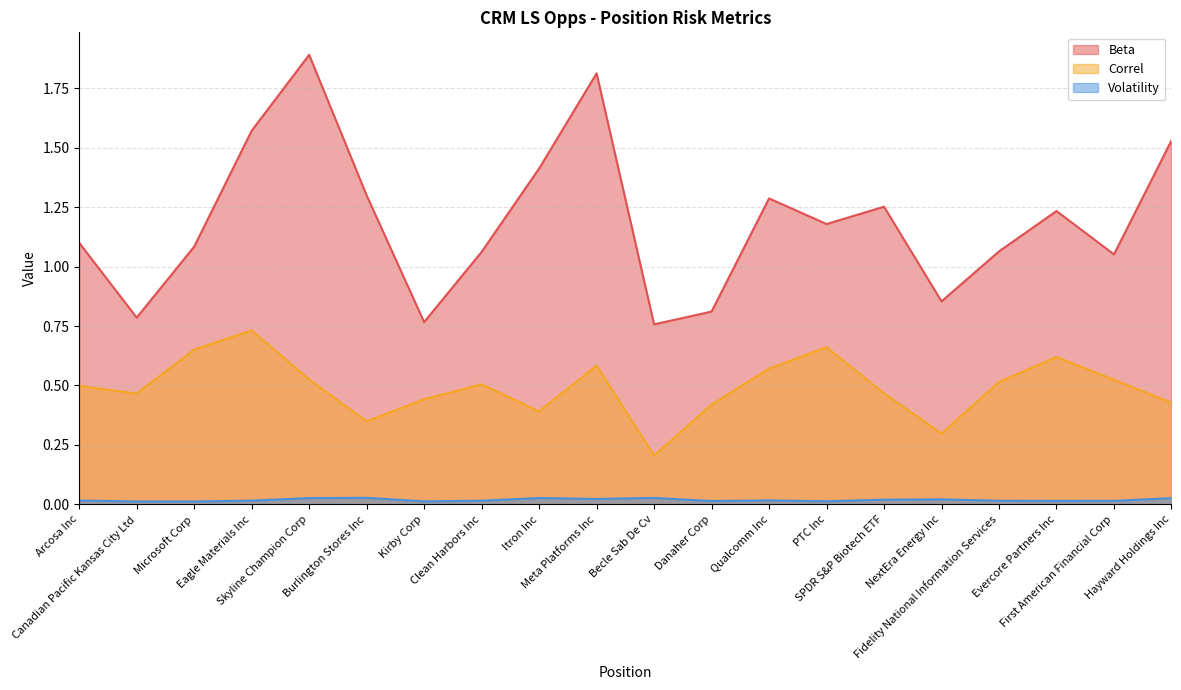

How many categories are shown in the chart?

20